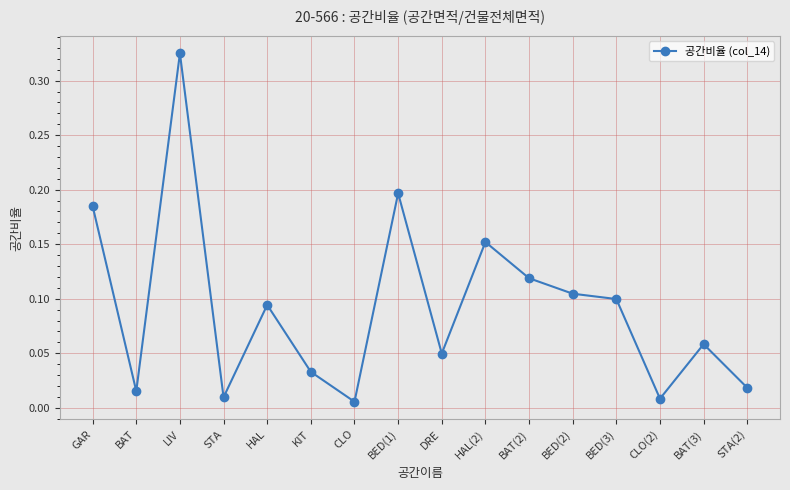

The value at HAL(2) is 0.2. True or false?

True